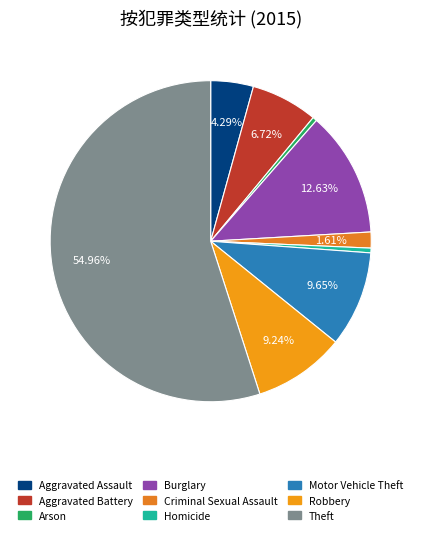

The Homicide slice represents 0% of the pie. True or false?

True